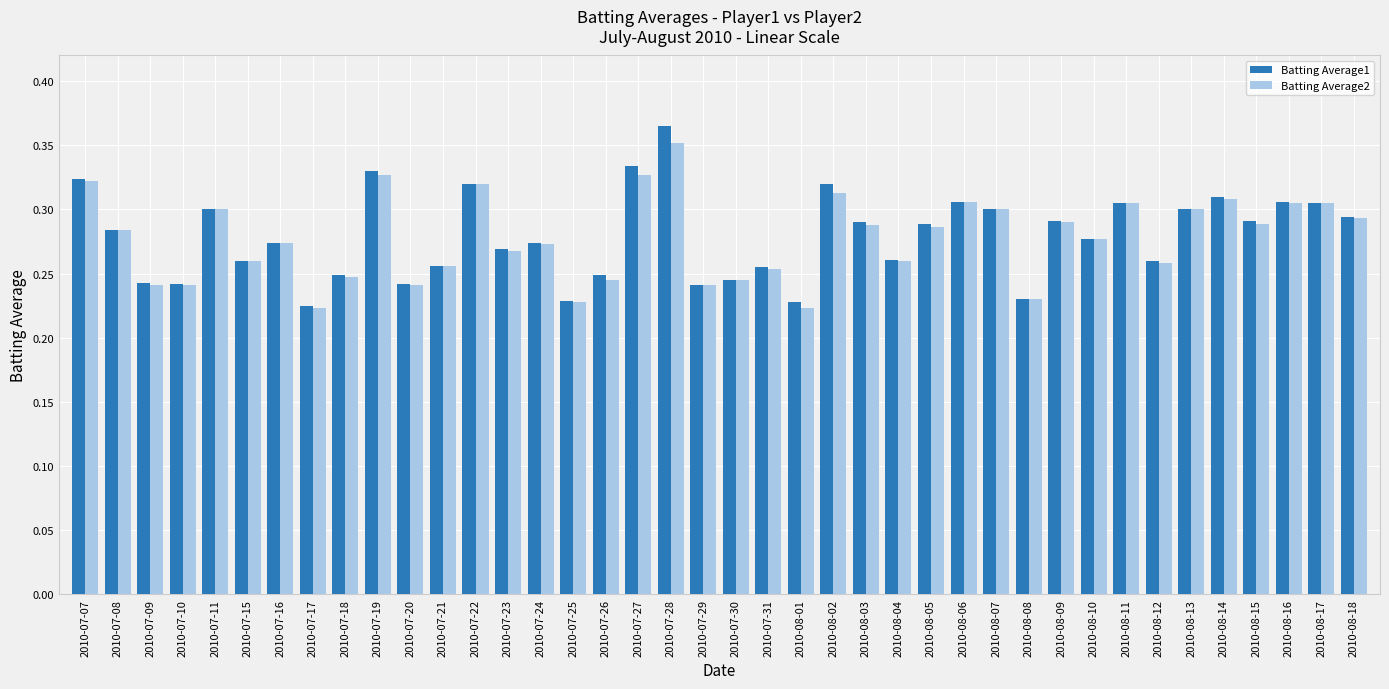

What is the label of the 13th bar from the left?

2010-07-22